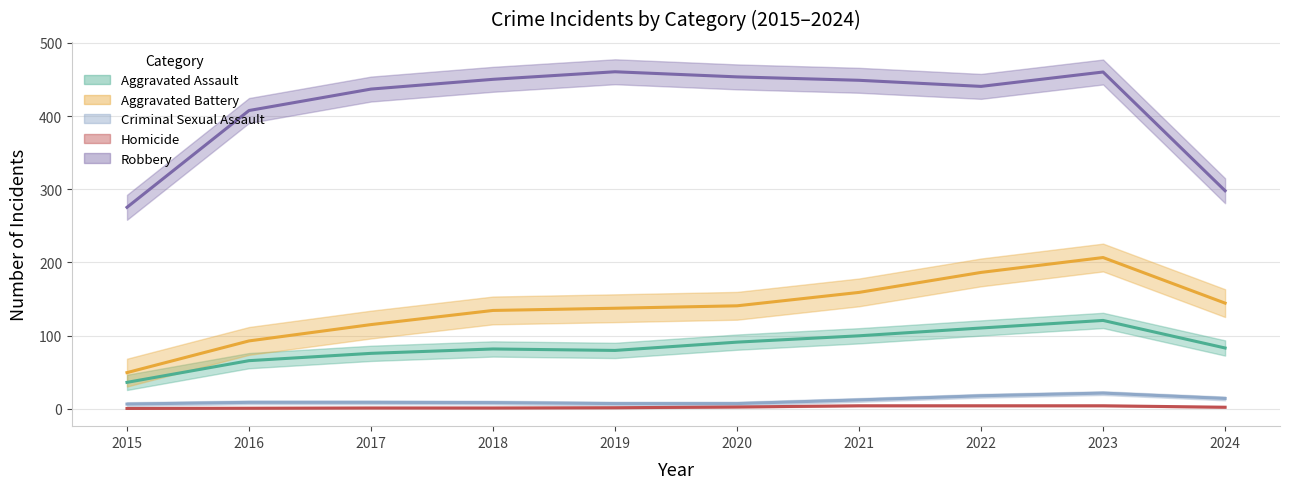

True or false: Homicide has more than 1 interior local peaks.

True